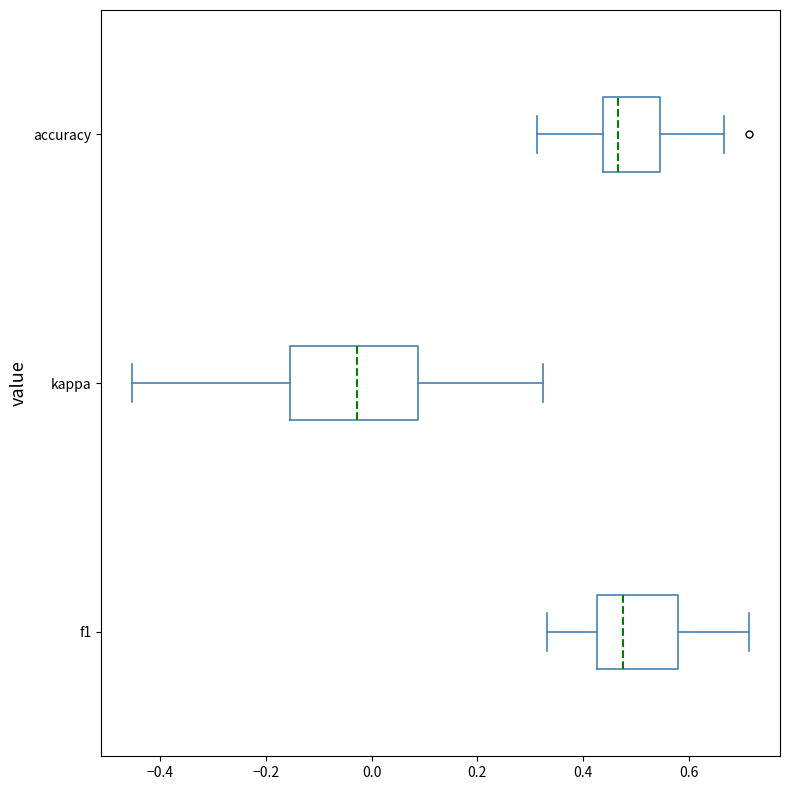

Where is the left edge of the box for f1 on the x-axis? The values are not printed on the chart, so give them approximately, as read against the axis.

0.42